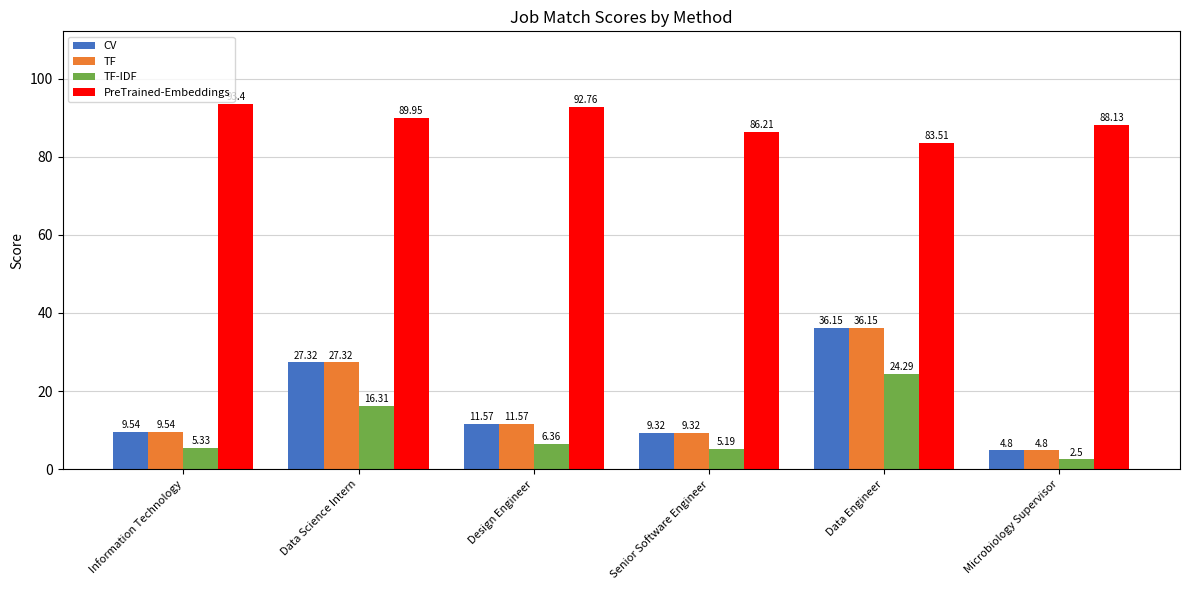

At which label does TF-IDF reach its minimum?

Microbiology Supervisor